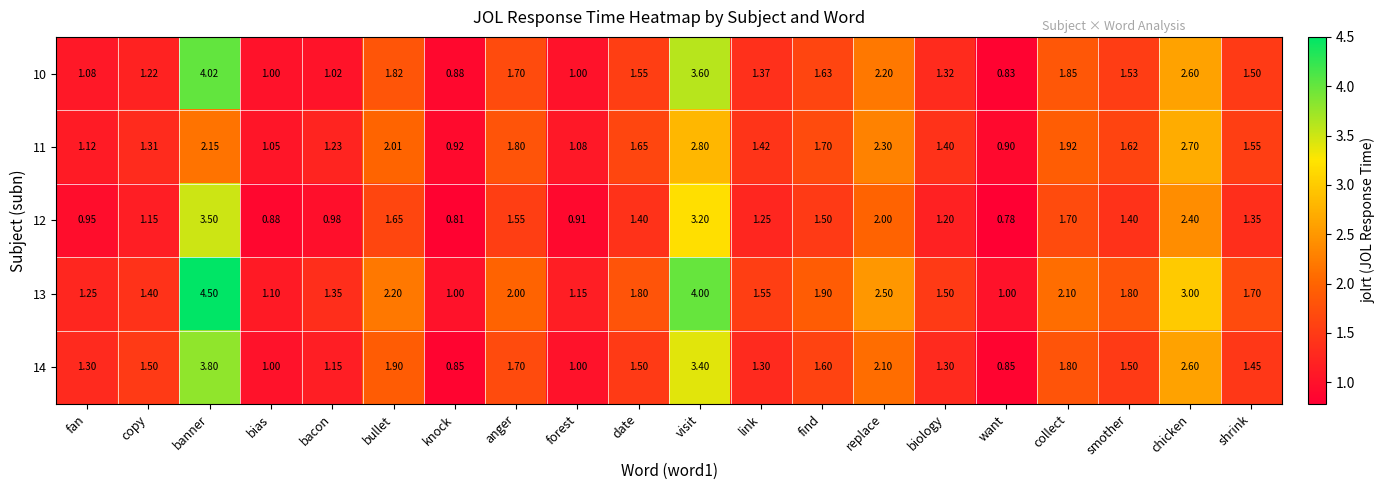

Which category has the highest value in the 13 series?

banner